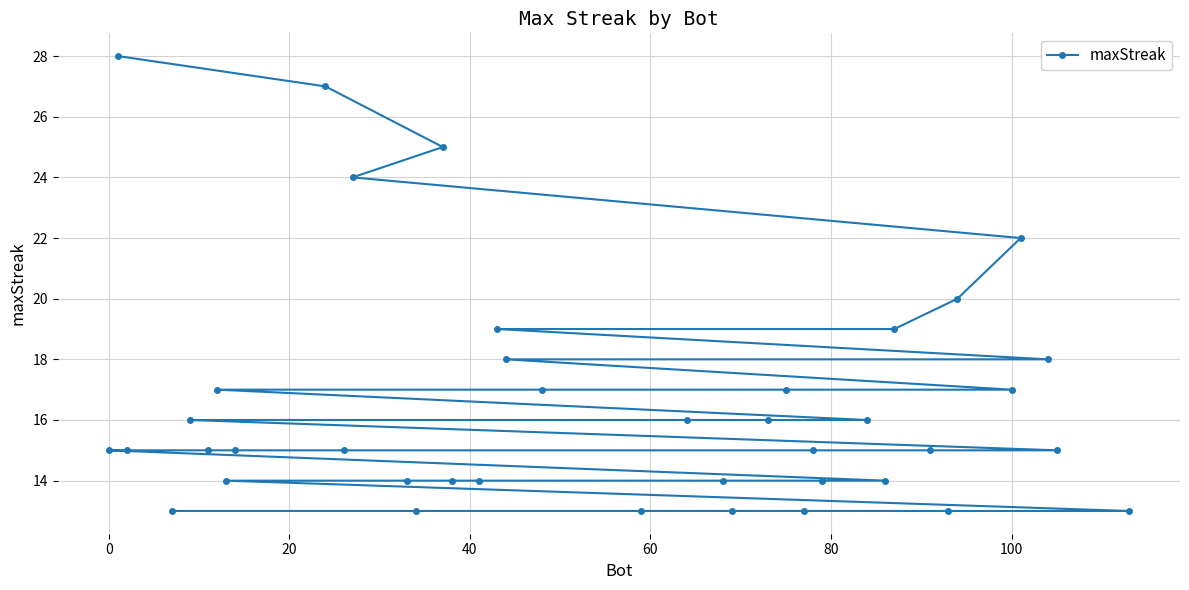

How many lines are shown in the chart?

1